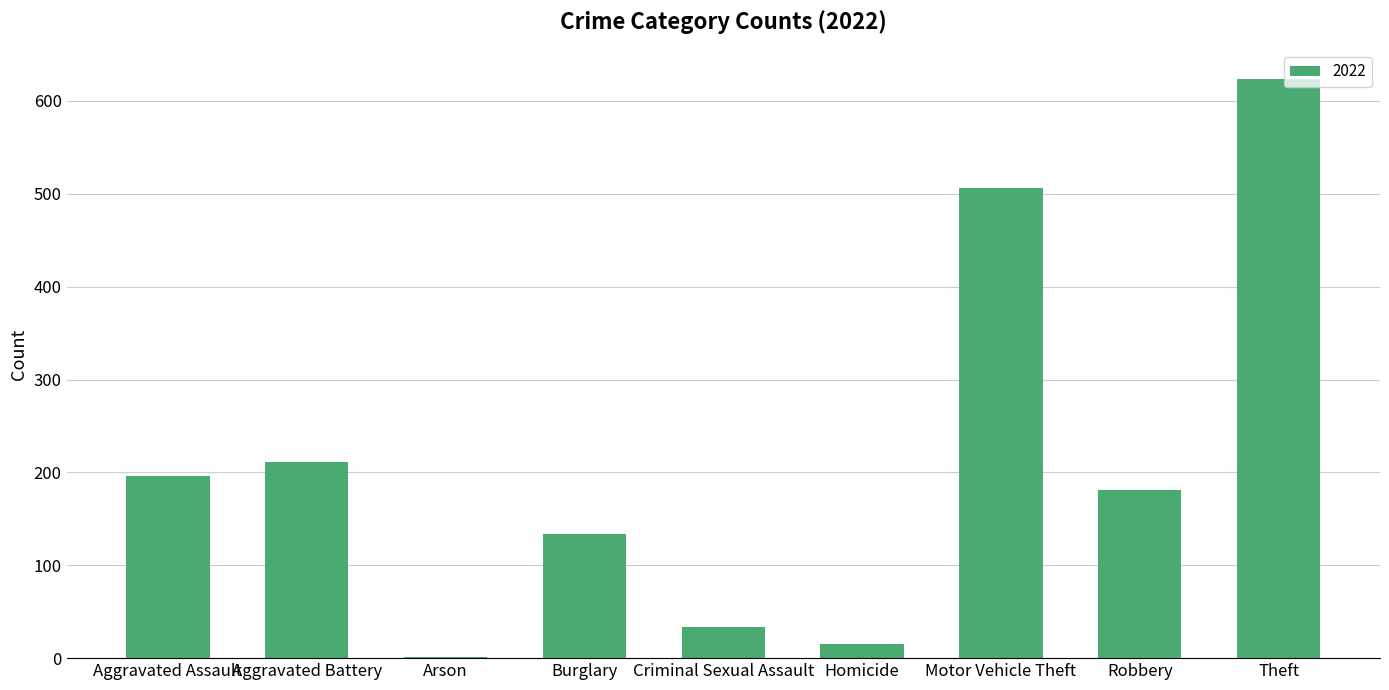

Count the number of categories in the chart.

9